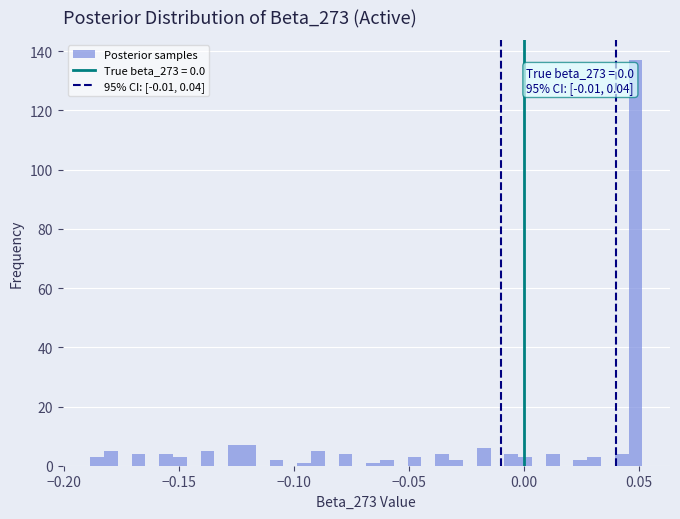

Read against the x-axis, roughly where is the centre of the tallest bar?

0.050